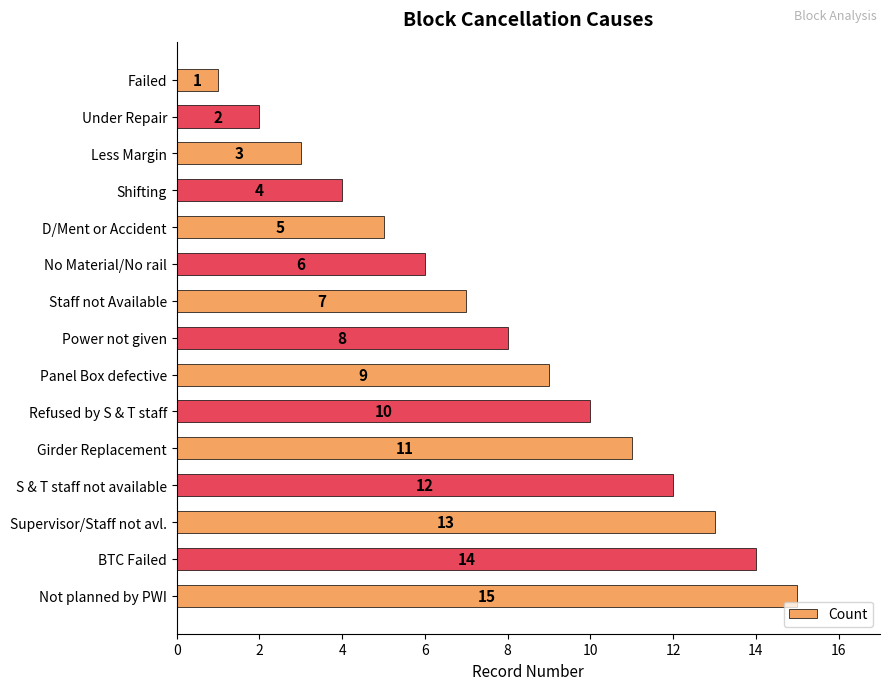

How many bars are there in total?

15